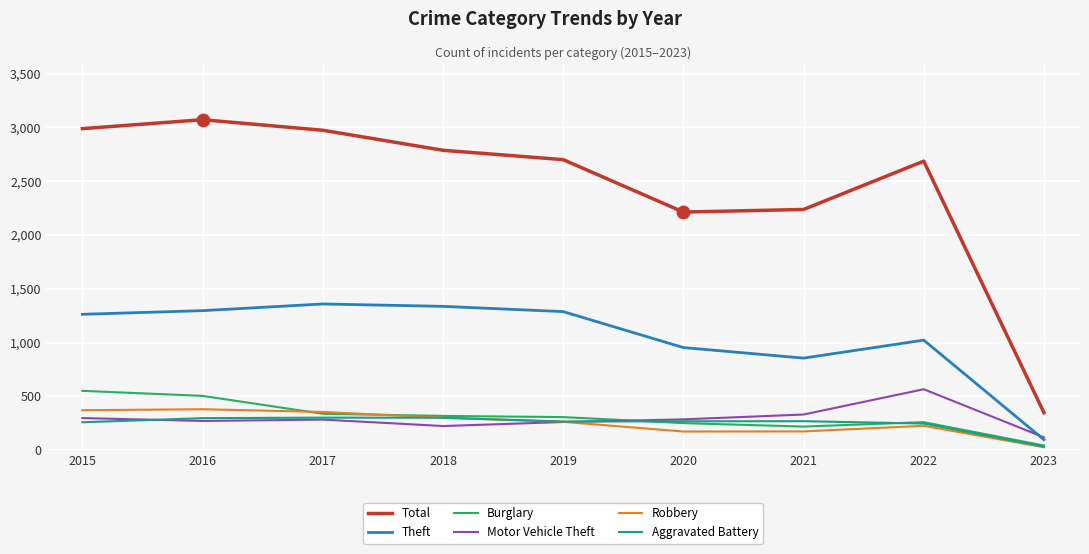

Which series has the widest spread of values?

Total